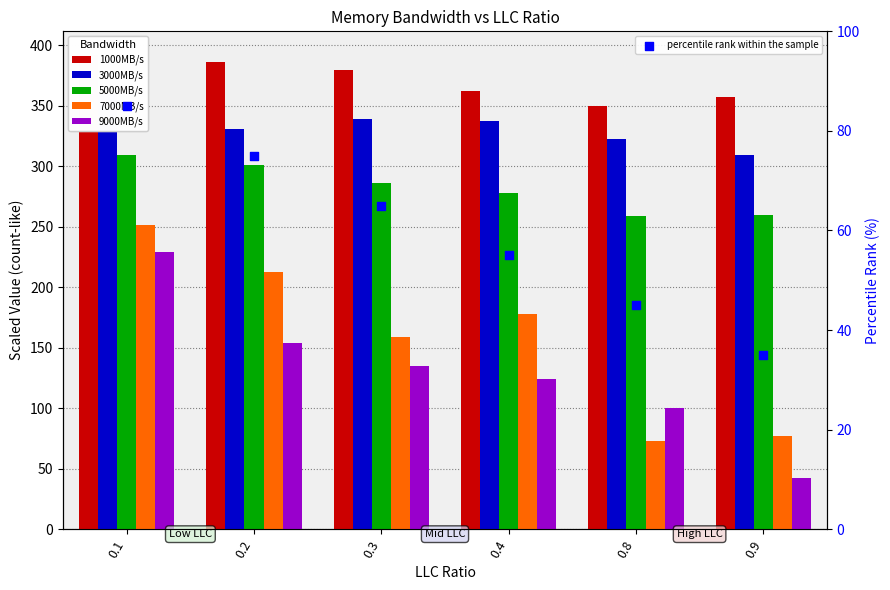

At which category is the sum across all series the highest?

0.1